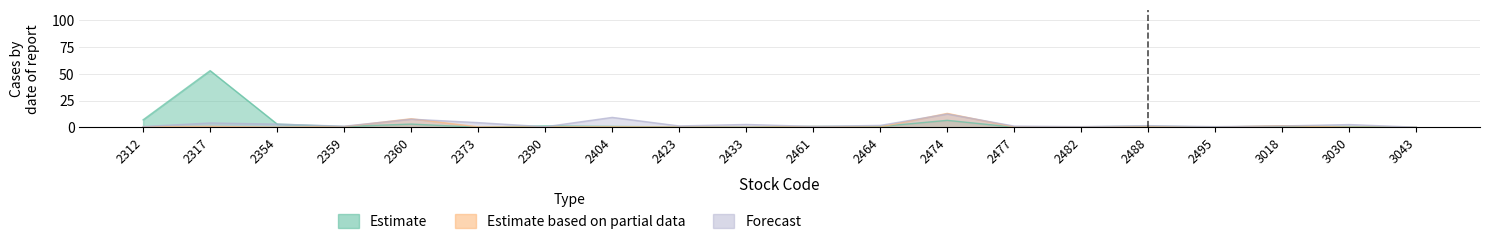

List the series in order of their overall mean, lowest first.

Estimate based on partial data, Forecast, Estimate